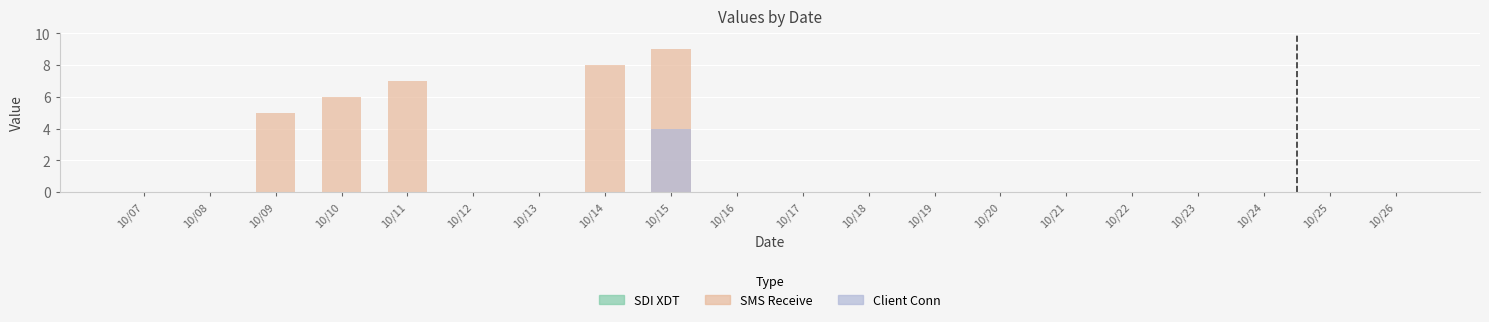

What are all the series names shown in the legend?

SDI XDT, SMS Receive, Client Conn